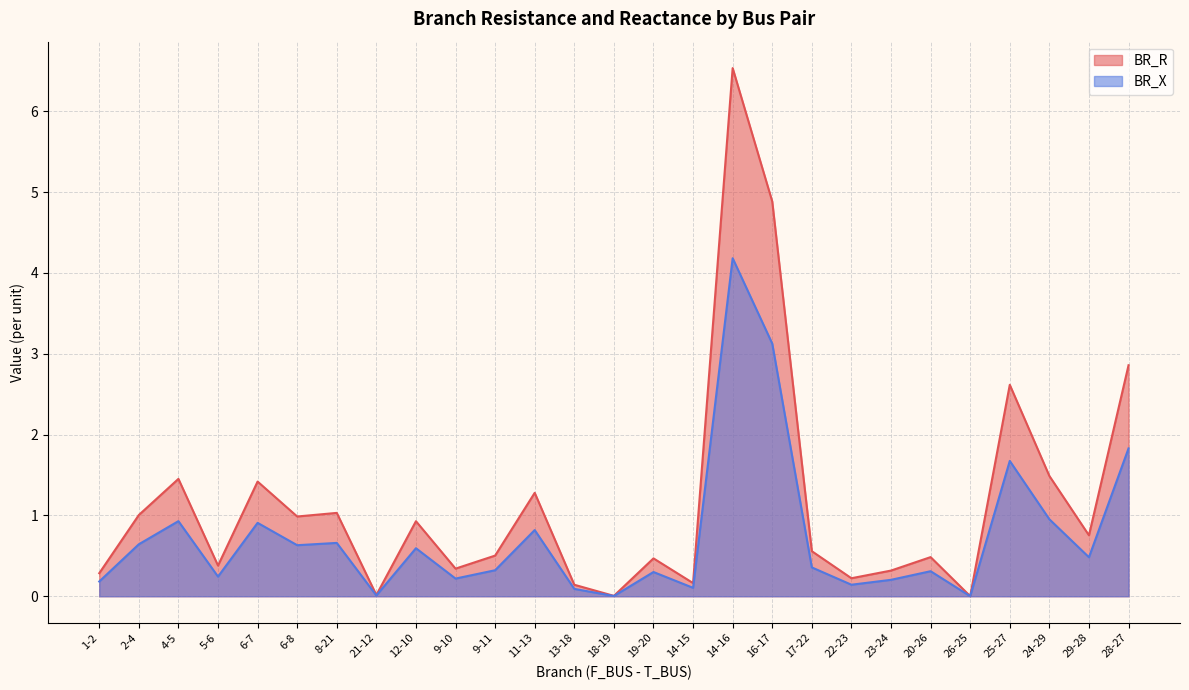

Reading left to right, what are all the values shown in this chart?

BR_R: 1-2=0.3	2-4=1.0	4-5=1.5	5-6=0.4	6-7=1.4	6-8=1.0	8-21=1.0	21-12=0.0	12-10=0.9	9-10=0.3	9-11=0.5	11-13=1.3	13-18=0.1	18-19=0.0	19-20=0.5	14-15=0.2	14-16=6.5	16-17=4.9	17-22=0.6	22-23=0.2	23-24=0.3	20-26=0.5	26-25=0.0	25-27=2.6	24-29=1.5	29-28=0.8	28-27=2.9
BR_X: 1-2=0.2	2-4=0.6	4-5=0.9	5-6=0.2	6-7=0.9	6-8=0.6	8-21=0.7	21-12=0.0	12-10=0.6	9-10=0.2	9-11=0.3	11-13=0.8	13-18=0.1	18-19=0.0	19-20=0.3	14-15=0.1	14-16=4.2	16-17=3.1	17-22=0.4	22-23=0.1	23-24=0.2	20-26=0.3	26-25=0.0	25-27=1.7	24-29=1.0	29-28=0.5	28-27=1.8